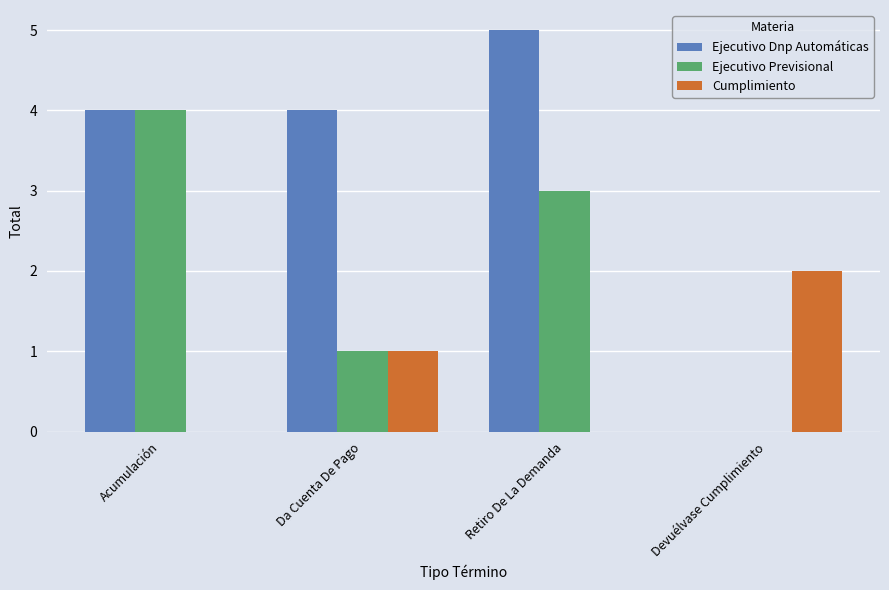

The value of Ejecutivo Previsional at Acumulación is 4. True or false?

True